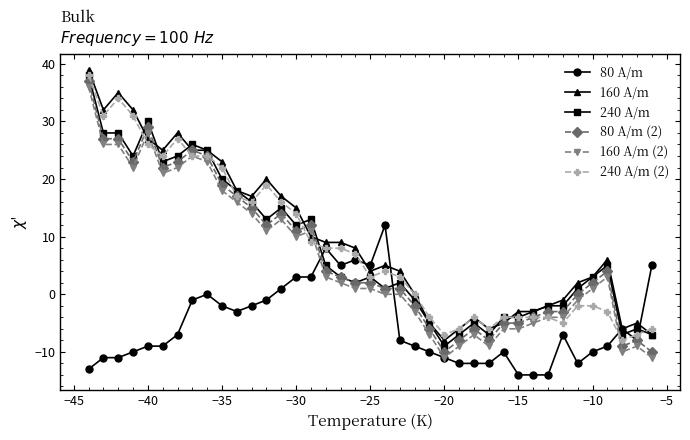

What is the lowest value of the 240 A/m series?

-9